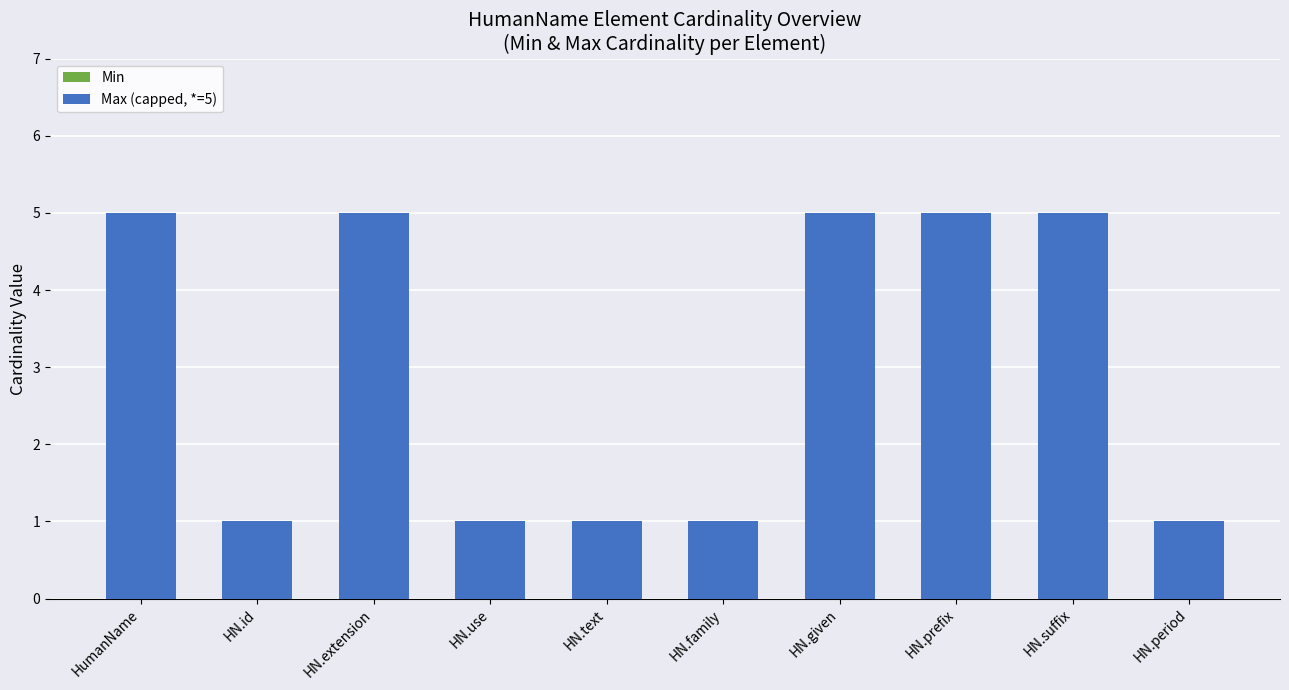

Which has a higher value, HN.period or HN.suffix?

HN.suffix